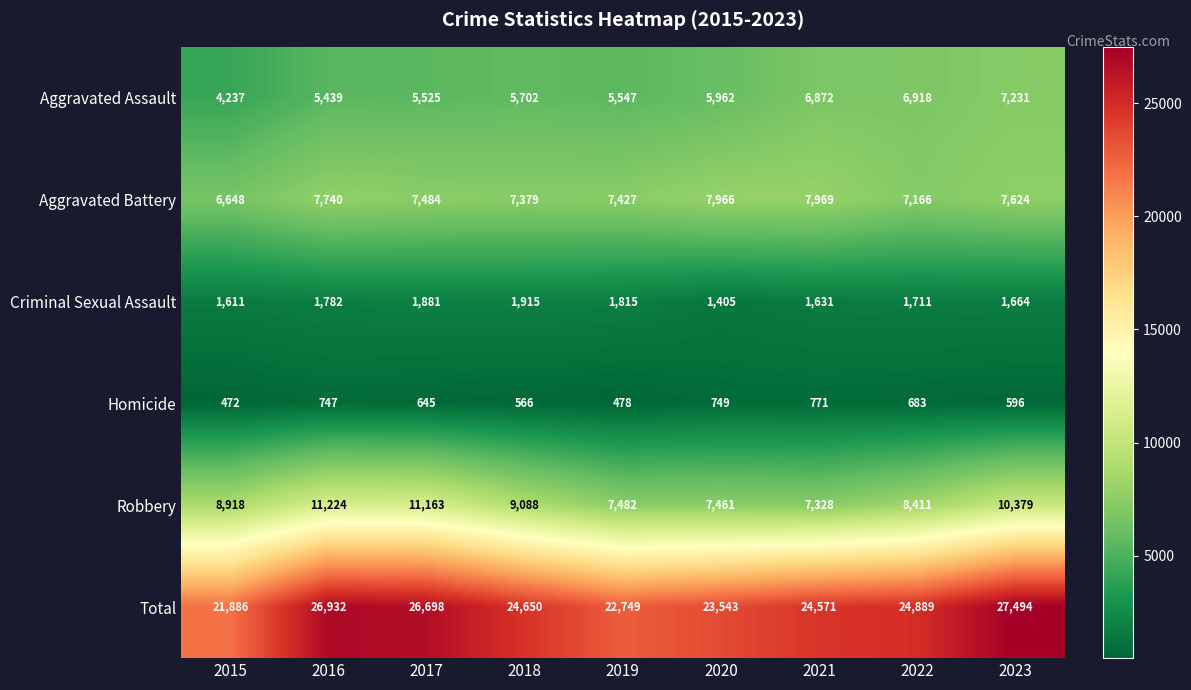

Which series has the widest spread of values?

Total